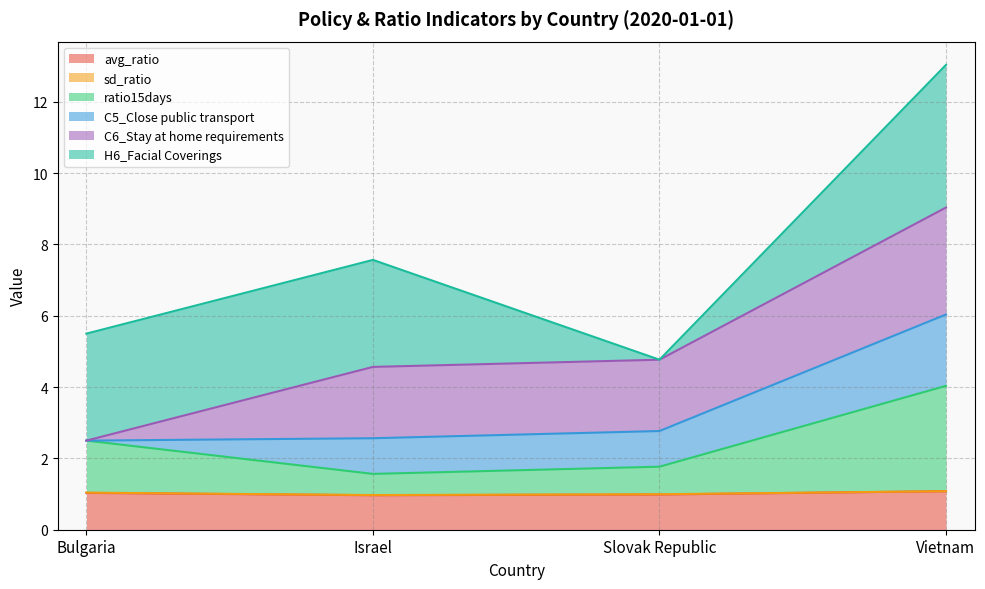

Between Slovak Republic and Bulgaria, which is larger?

Bulgaria